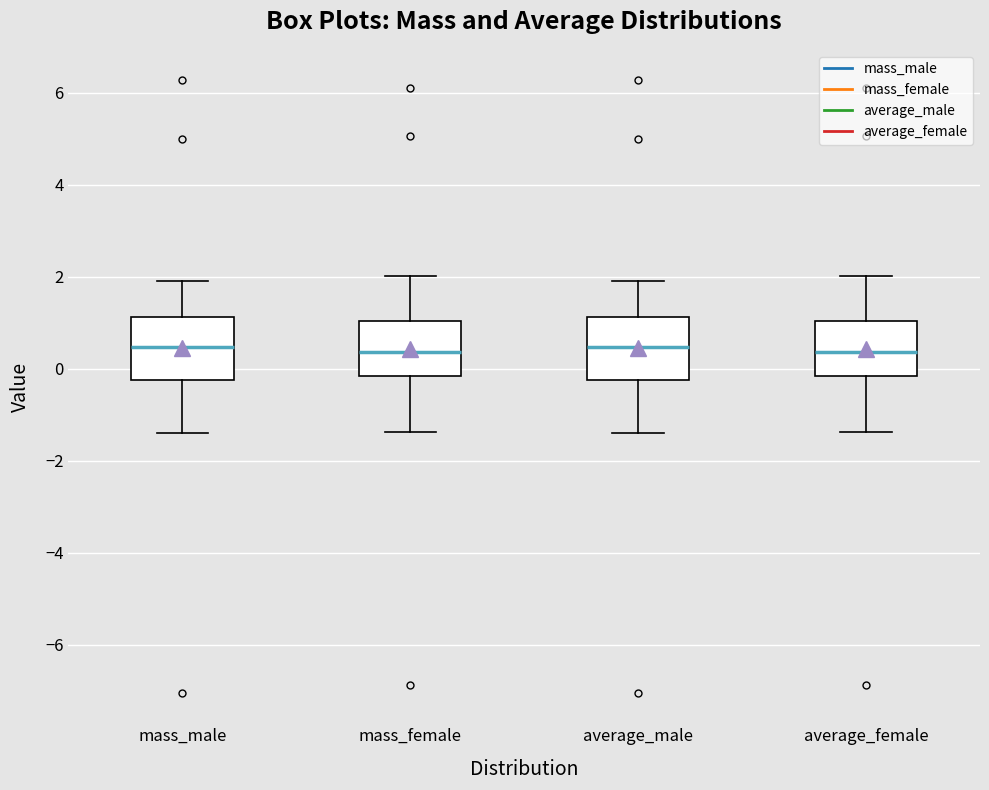

Reading left to right, transcribe this box plot: for each box, give where its median line is, the range the box spans, and where its two whiskers end, as read against the y-axis. The values are not printed on the chart, so give them approximately, as read against the axis.

mass_male: median 0.4, box -0.2 to 1.2, whiskers -1.4 to 2.0
mass_female: median 0.4, box -0.2 to 1.0, whiskers -1.4 to 2.0
average_male: median 0.4, box -0.2 to 1.2, whiskers -1.4 to 2.0
average_female: median 0.4, box -0.2 to 1.0, whiskers -1.4 to 2.0